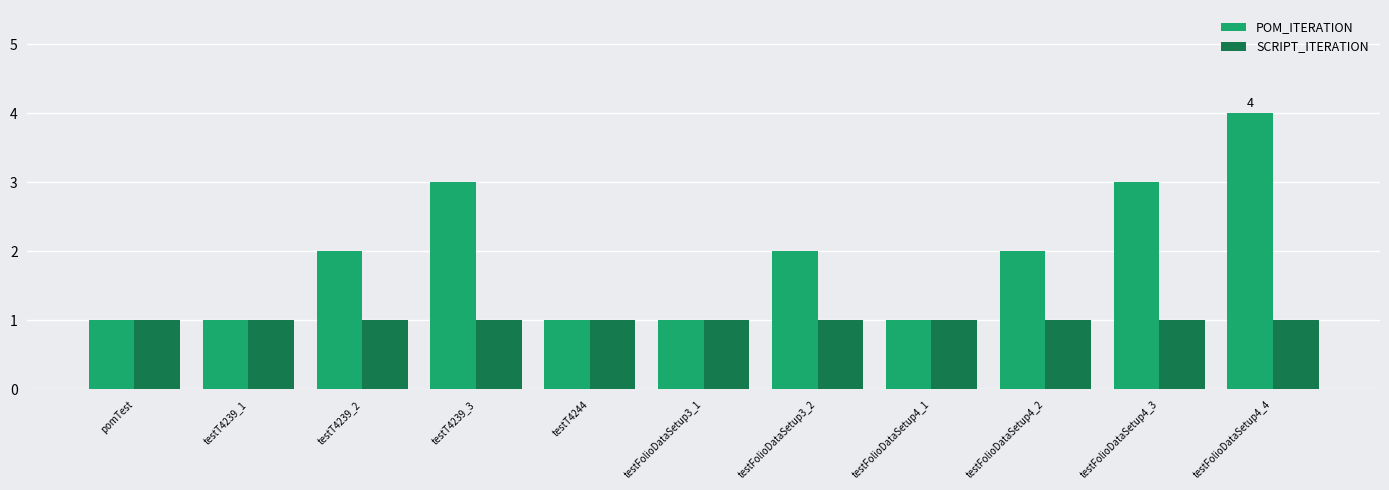

What is the total value across all series at testFolioDataSetup4_3?

4